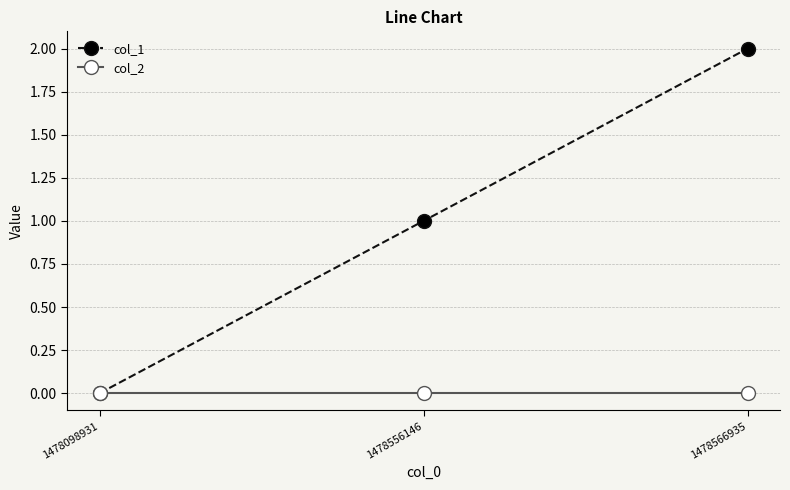

What is the approximate value of col_1 at 1478566935?

2